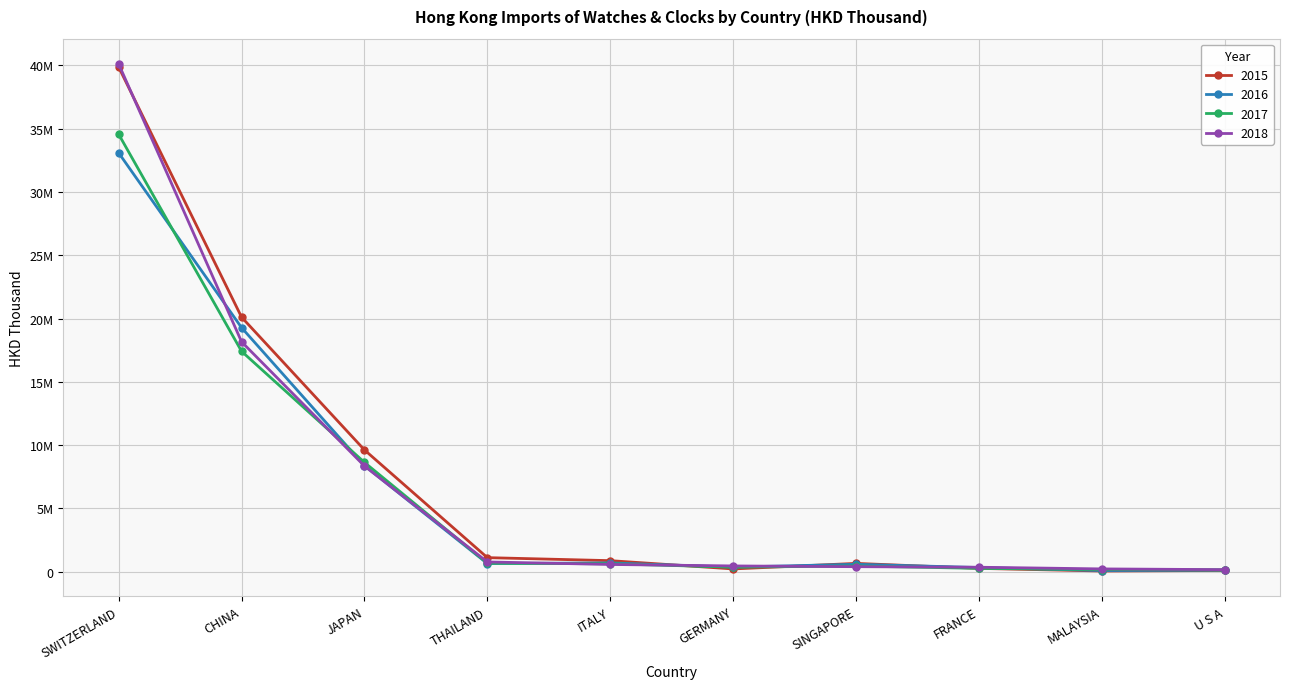

What are all the series names shown in the legend?

2015, 2016, 2017, 2018